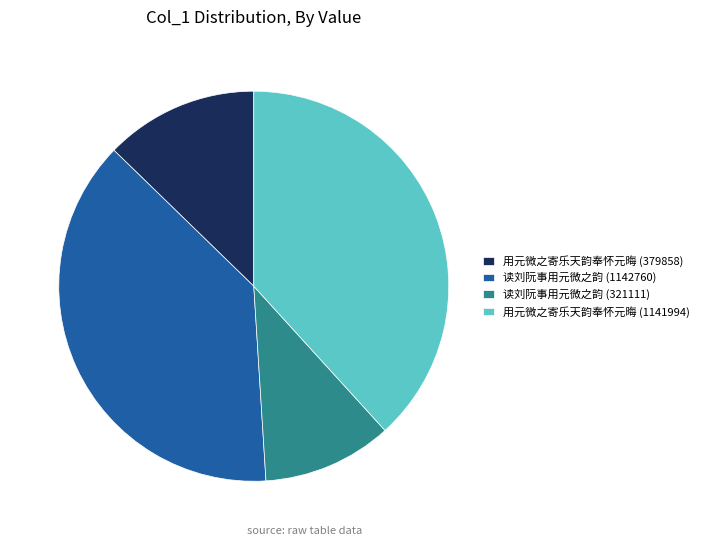

Is there a majority slice in this chart?

No